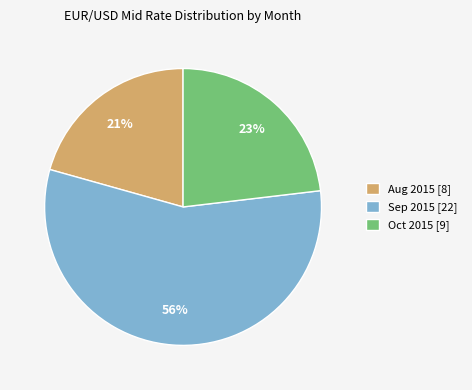

True or false: Oct 2015 [9] accounts for 35% of the total.

False